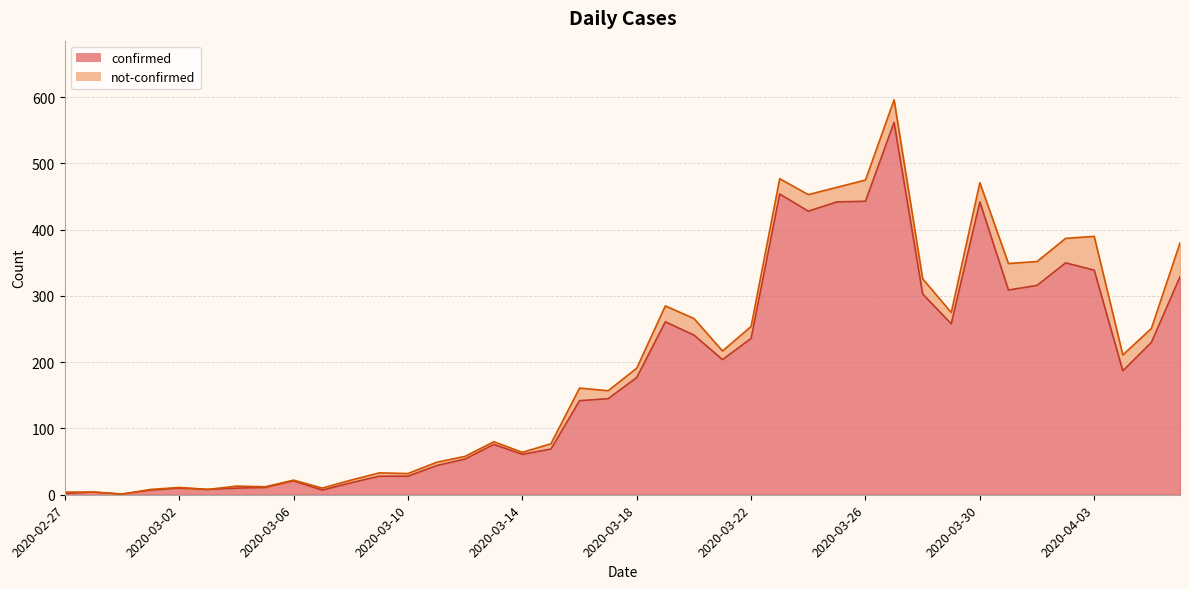

At which category does the data reach its first local peak?

2020-02-28